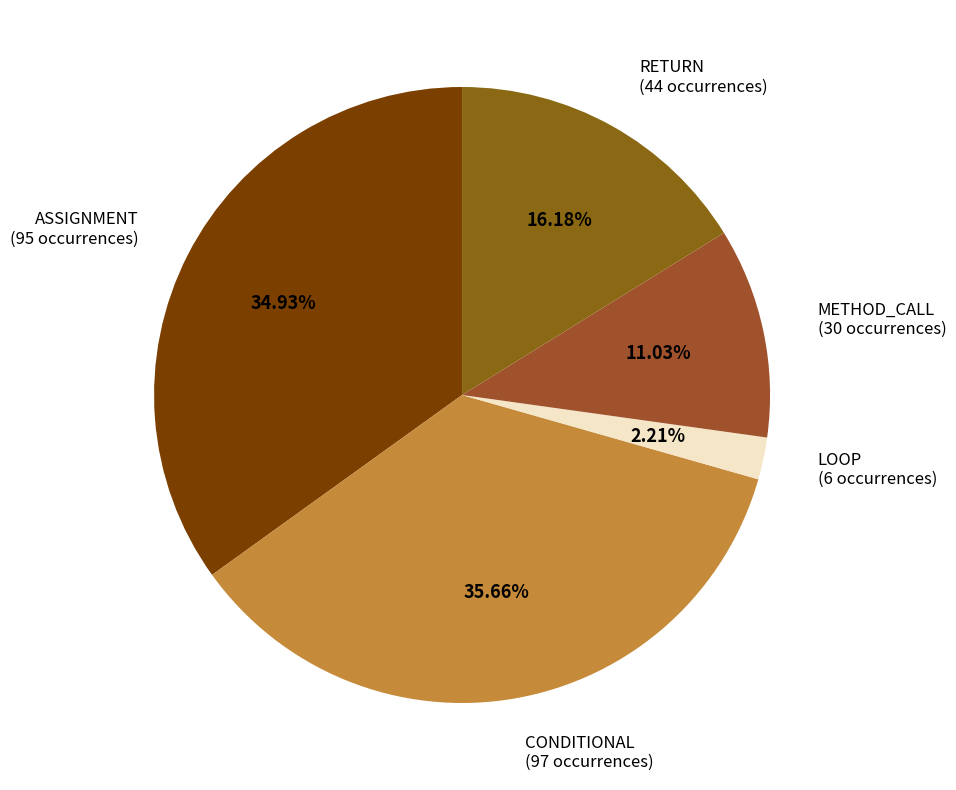

Between ASSIGNMENT (95 occurrences) and CONDITIONAL (97 occurrences), which is larger?

CONDITIONAL (97 occurrences)